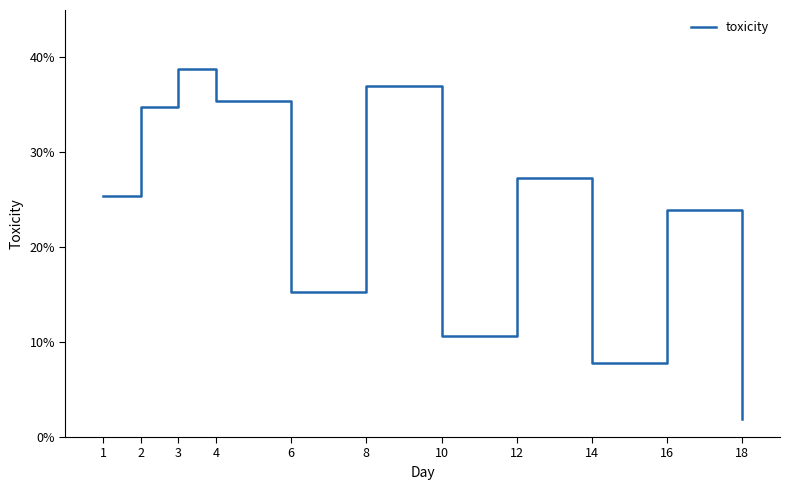

What is the sum of all values?

2.6